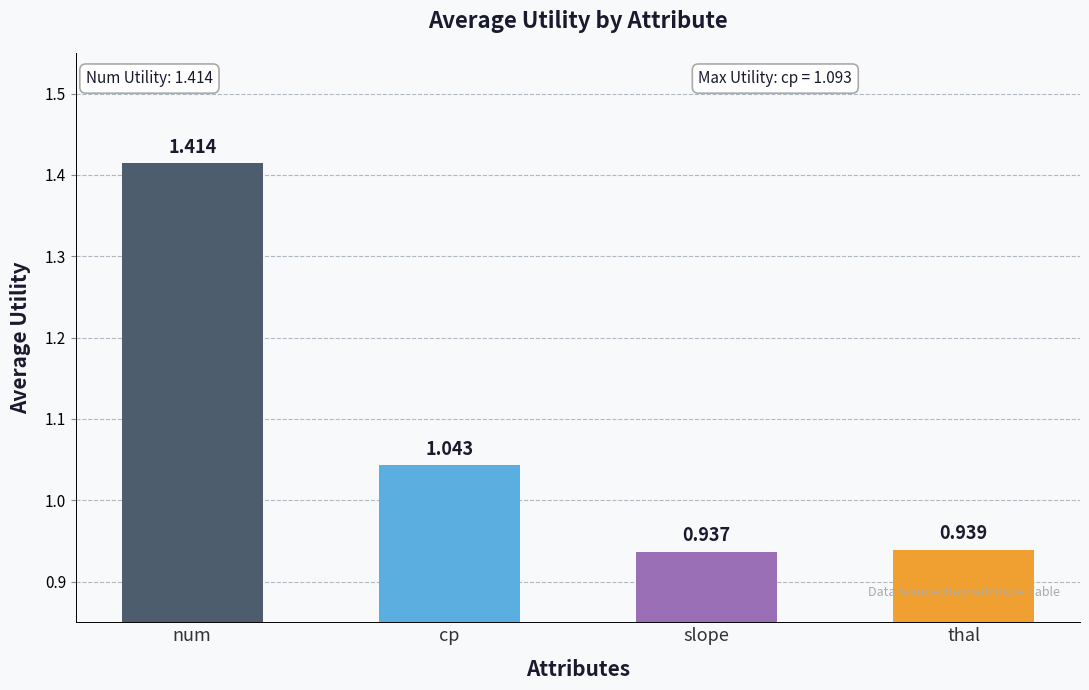

What position from the right is slope?

2